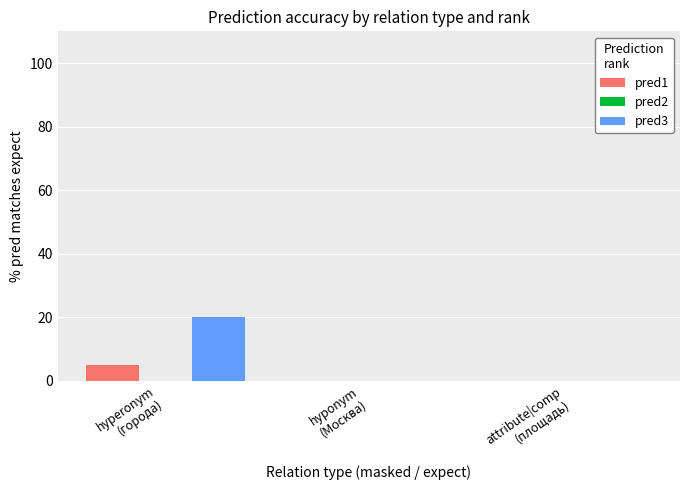

The value of pred3 at attribute|comp
(площадь) is 0. True or false?

True